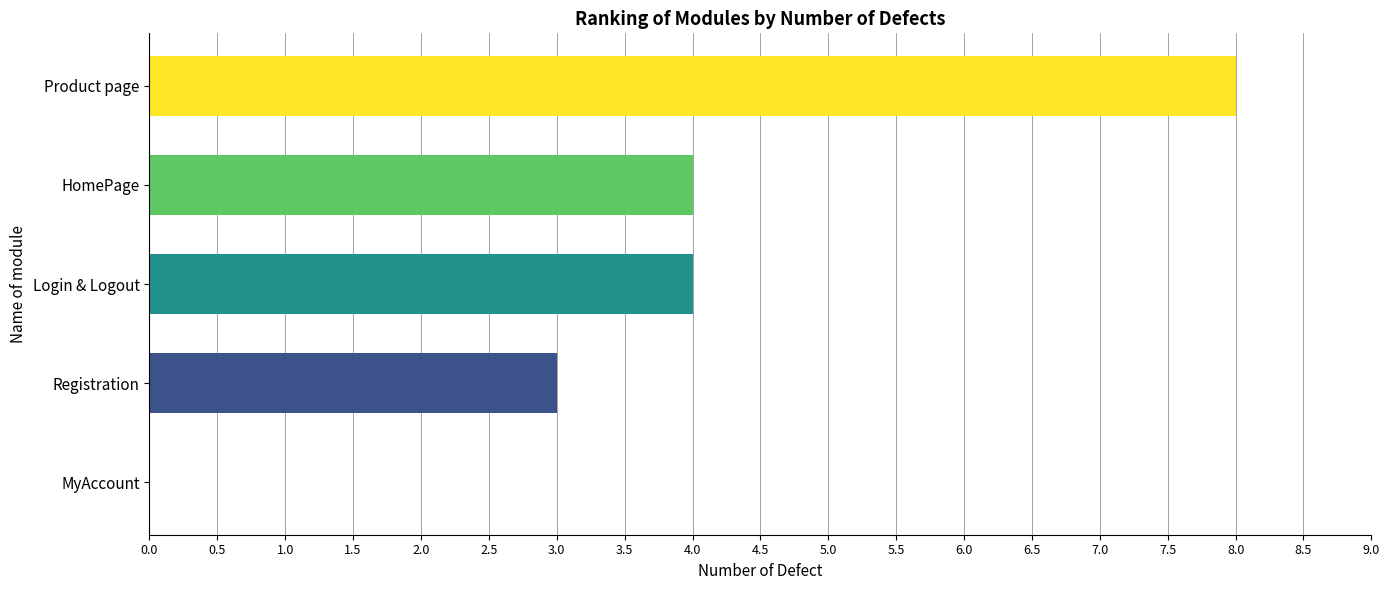

The chart shows a value of 0 at MyAccount. True or false?

True